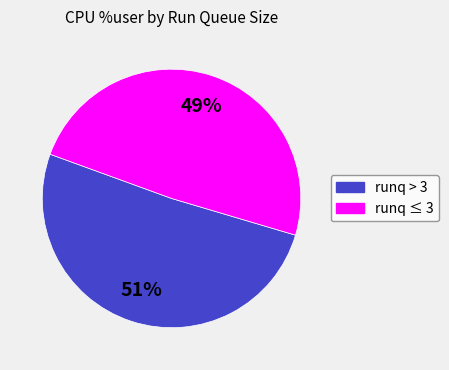

Is it true that runq > 3 is 43% of the pie?

False